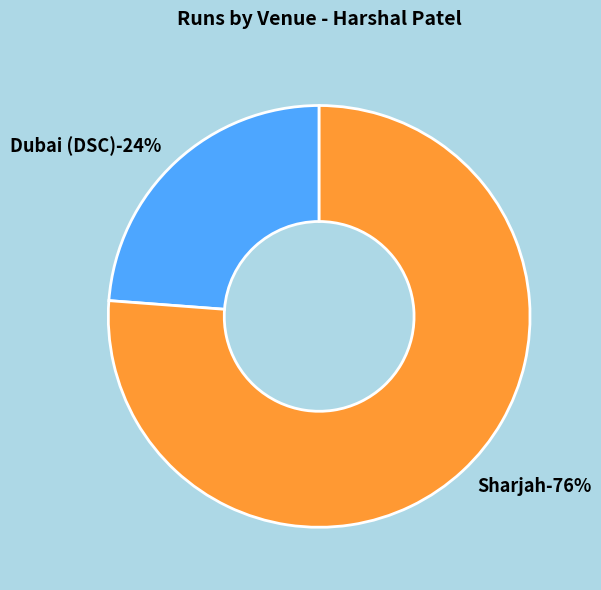

True or false: Dubai (DSC) accounts for 24% of the total.

True